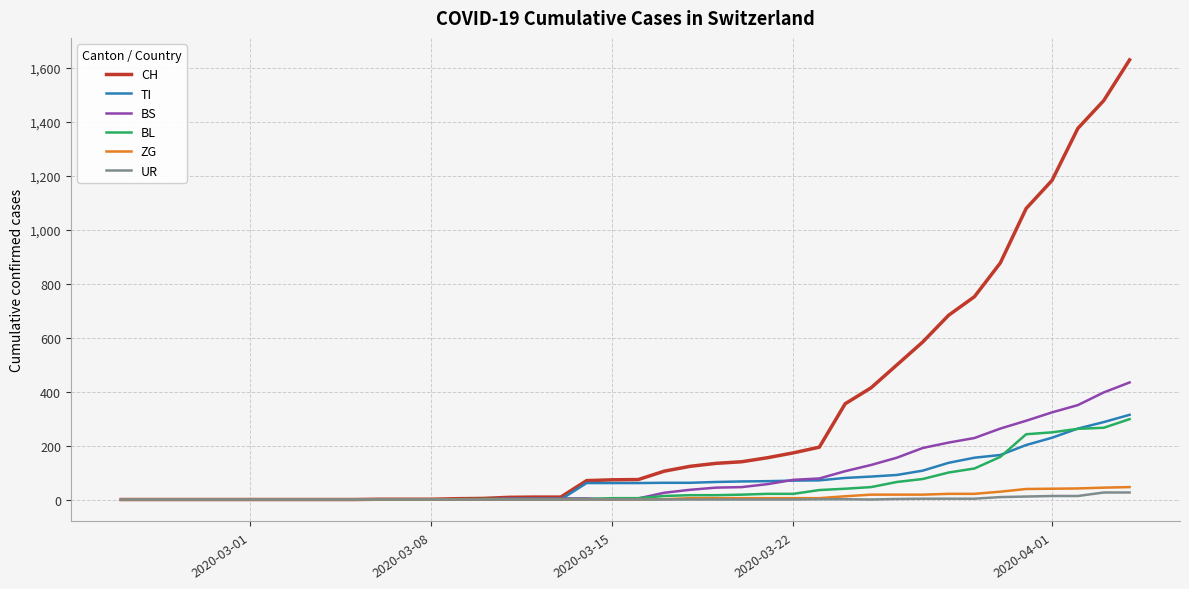

Which series has the largest range (max minus min)?

CH